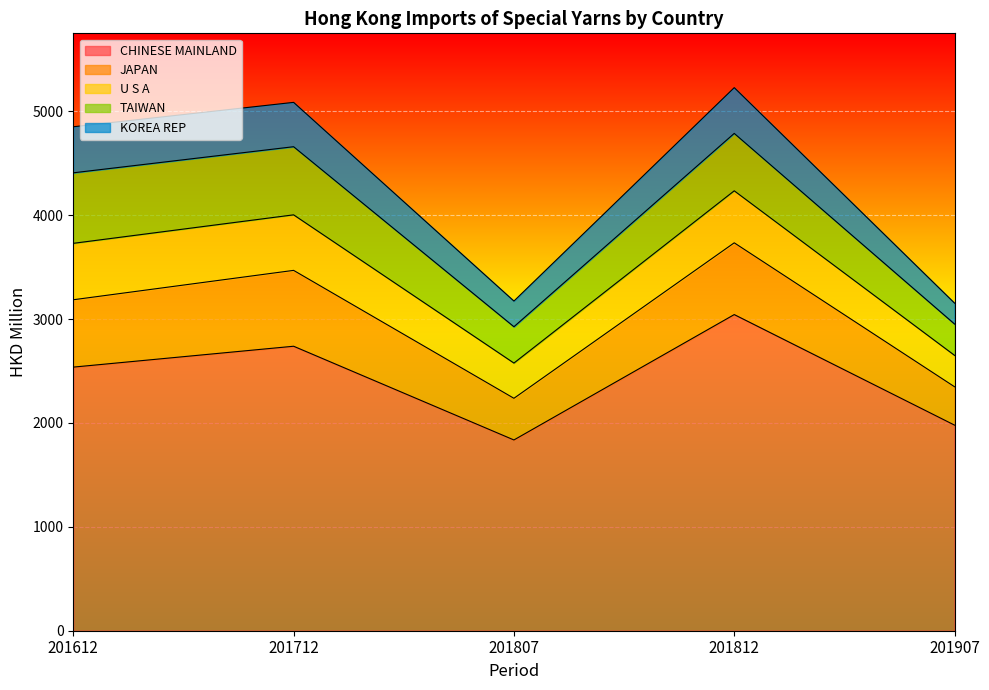

What is the difference between the KOREA REP values at 201612 and 201907?

242.1